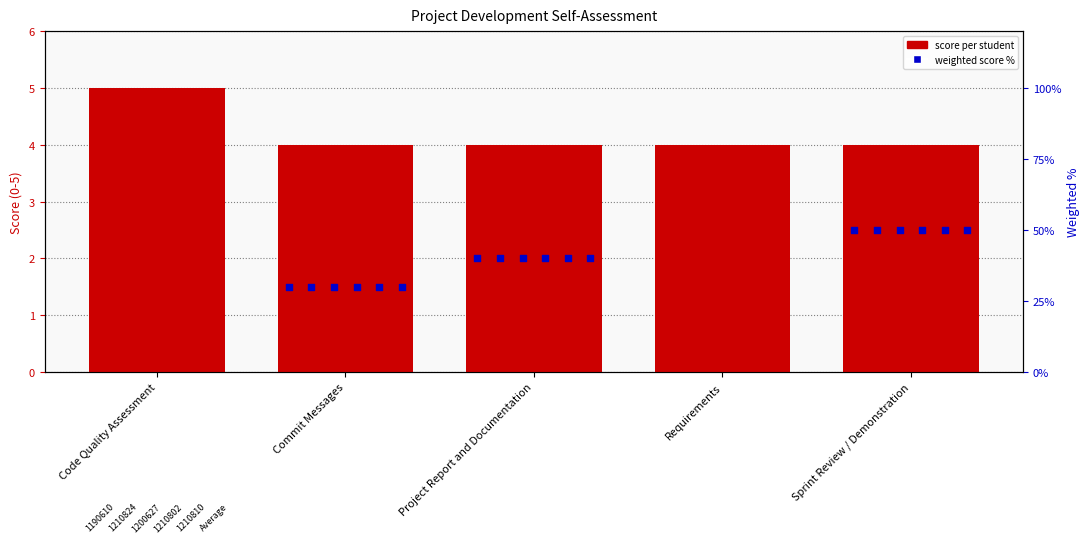

What is the total value across all series at Requirements?

160